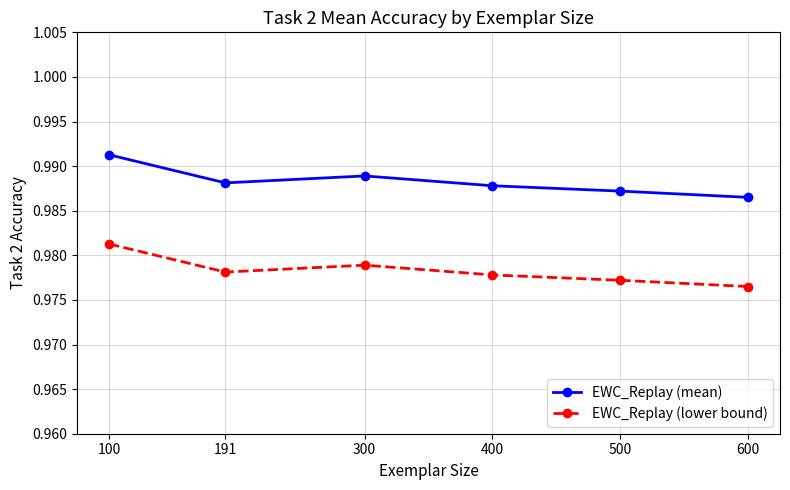

The EWC_Replay (lower bound) series shows 1.6 at 600. True or false?

False